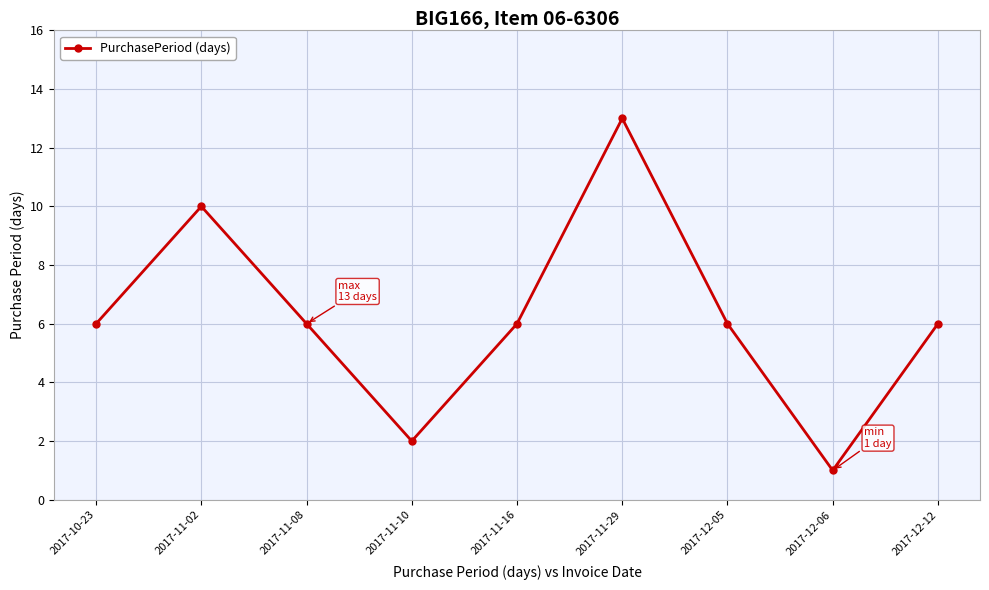

The chart shows a value of 4 at 2017-11-16. True or false?

False